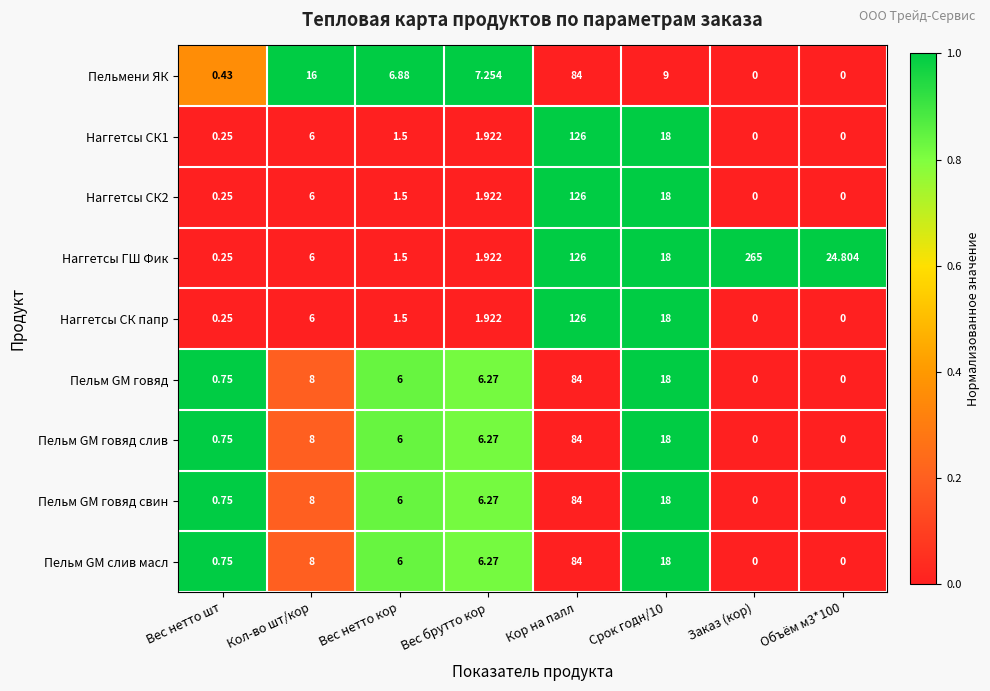

Count the number of categories in the chart.

8